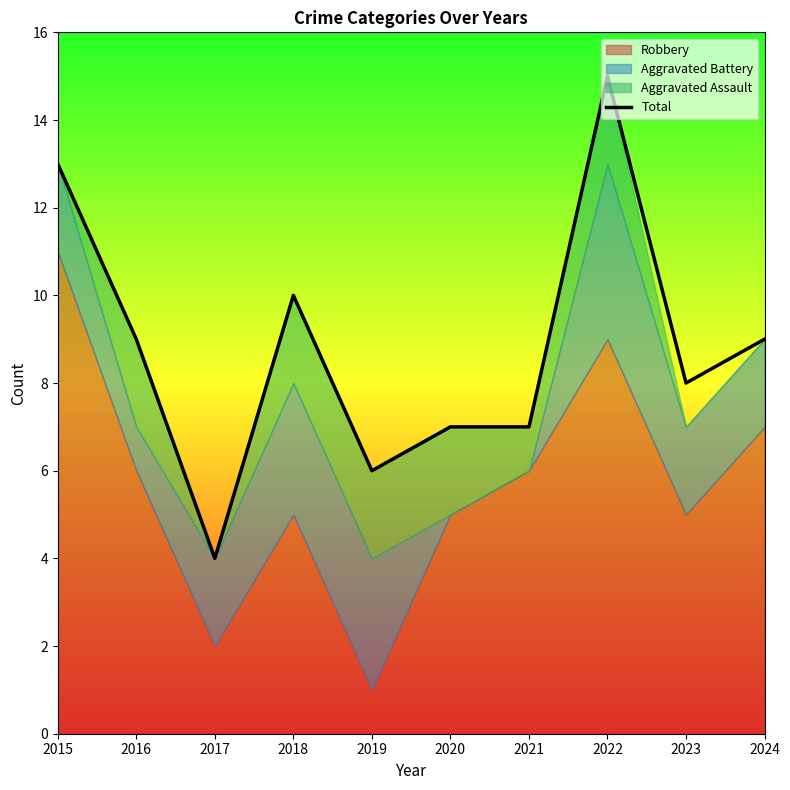

How many interior local peaks (higher than both neighbors) does the data have?

2